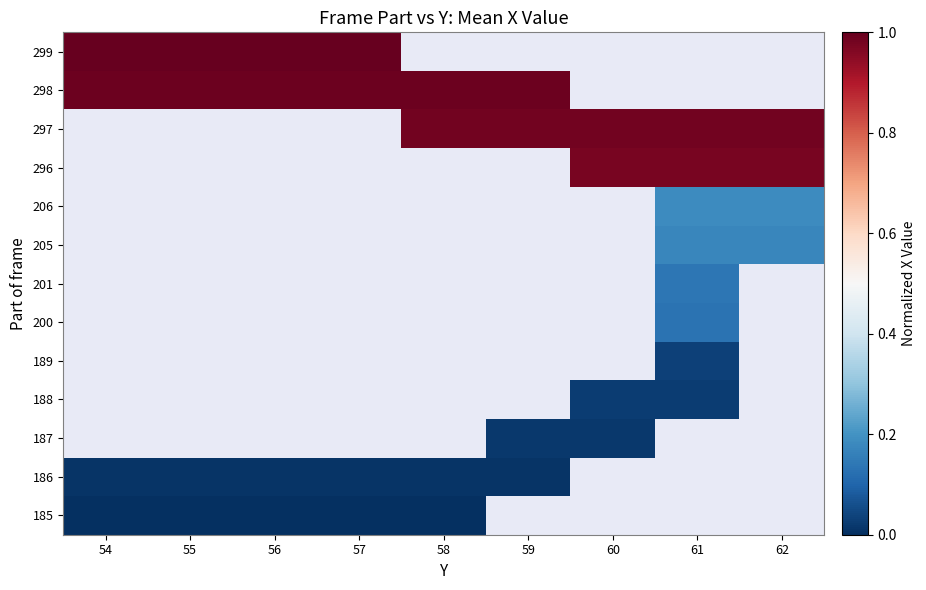

List the series in order of their peak value, lowest first.

185, 186, 187, 188, 189, 200, 201, 205, 206, 296, 297, 298, 299